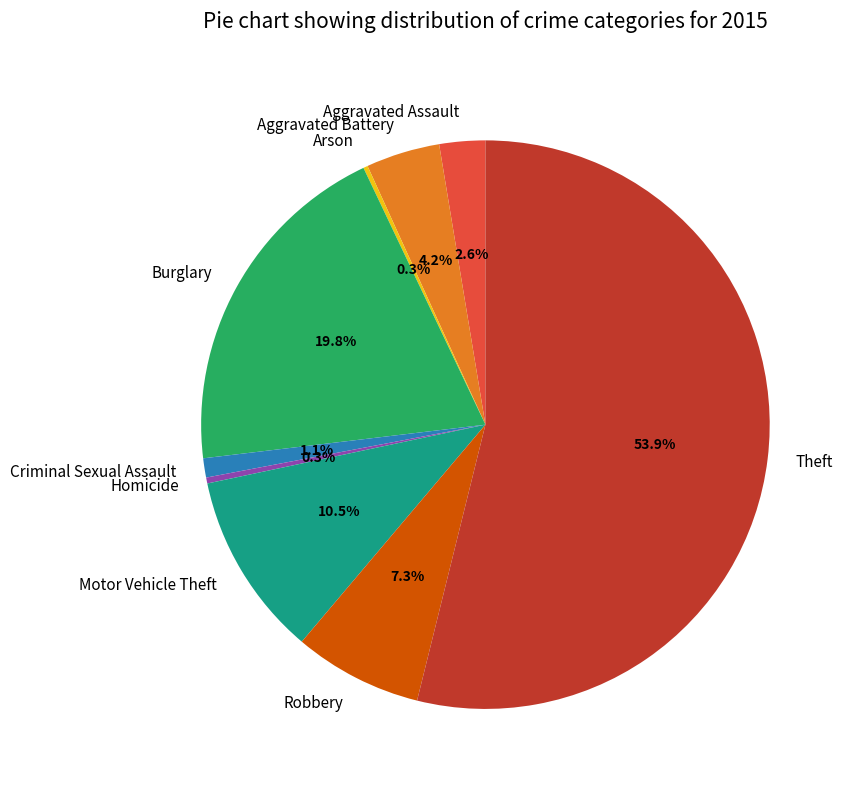

Which category accounts for the majority?

Theft